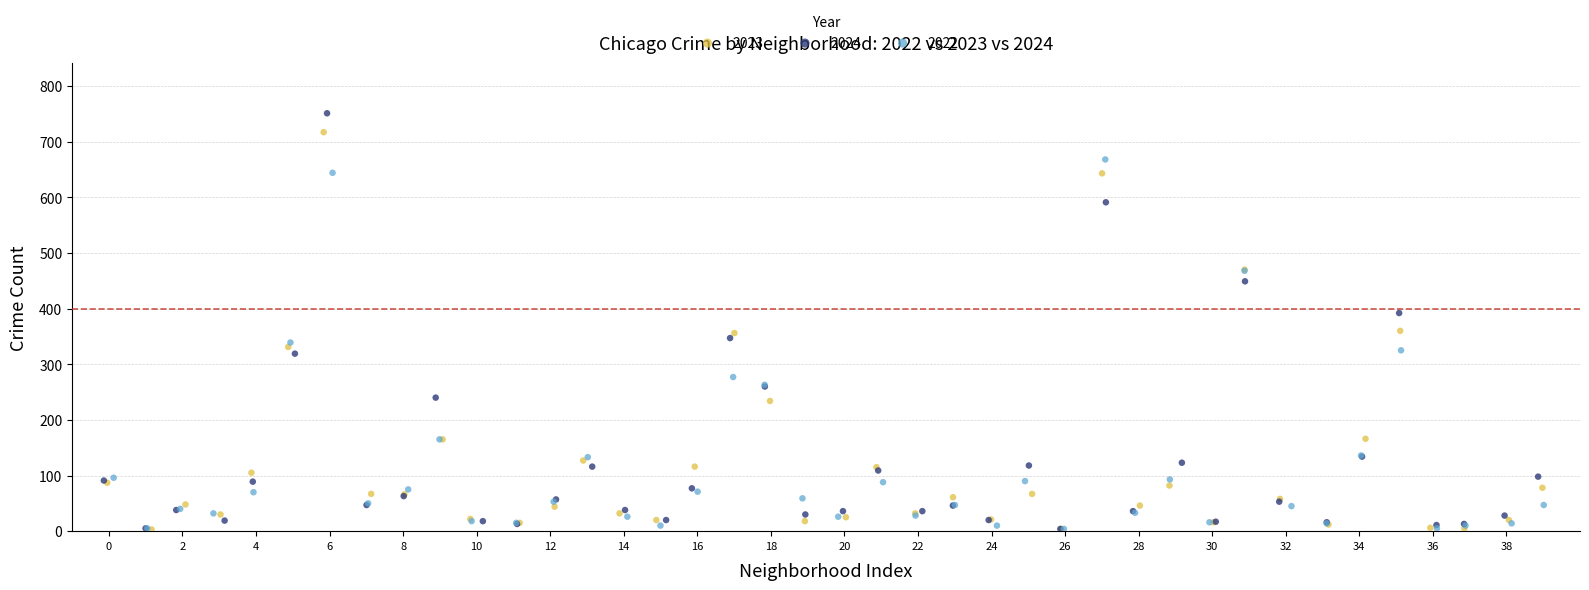

Which series contains the highest Y value?

2024